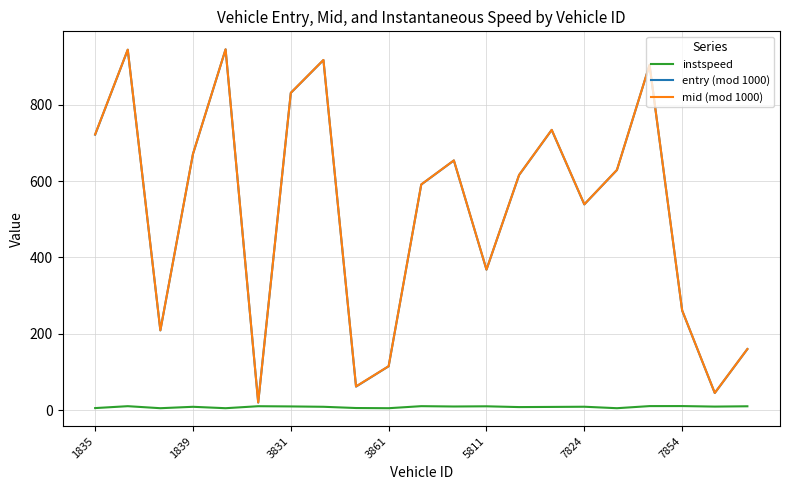

Is this an area chart (filled region under the line)?

No